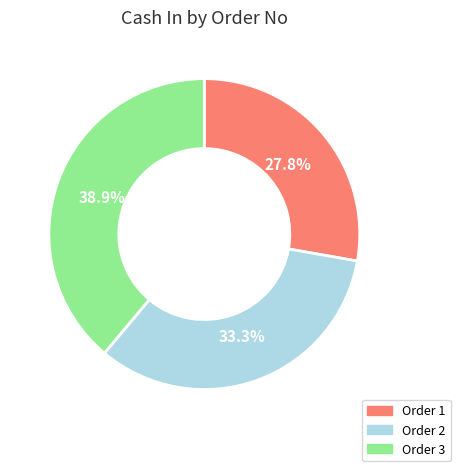

Is there a majority slice in this chart?

No